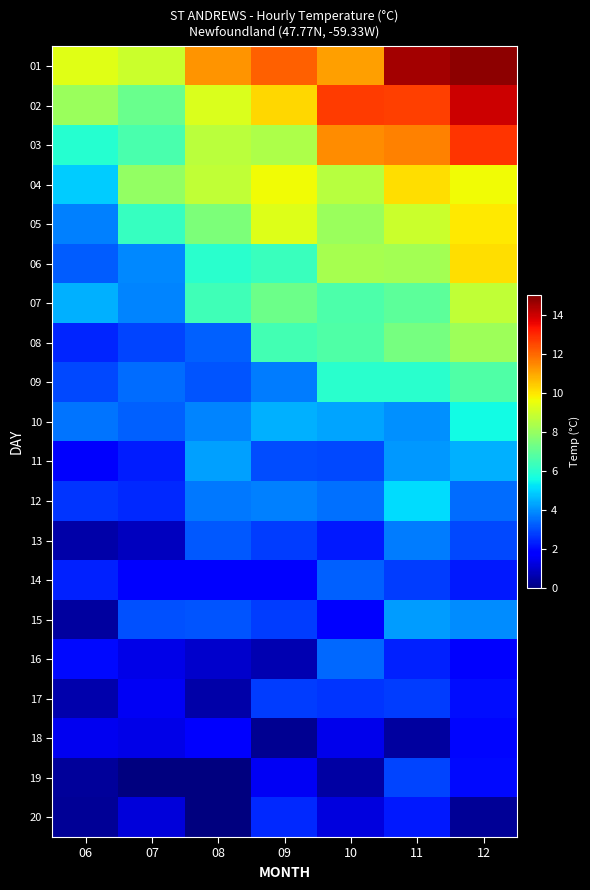

Reading left to right, transcribe all the data shown in this chart.

01: 06=9.3	07=8.9	08=11.3	09=12.1	10=11.1	11=14.5	12=14.8
02: 06=8.1	07=7.2	08=9.3	09=10.2	10=12.7	11=12.6	12=14.0
03: 06=5.9	07=6.6	08=8.7	09=8.4	10=11.4	11=11.6	12=12.8
04: 06=4.9	07=7.9	08=8.8	09=9.6	10=8.6	11=10.1	12=9.6
05: 06=3.8	07=6.2	08=7.5	09=9.3	10=8.1	11=8.9	12=9.9
06: 06=3.3	07=3.9	08=6.0	09=6.3	10=8.3	11=8.2	12=10.1
07: 06=4.5	07=3.8	08=6.4	09=7.2	10=6.7	11=7.0	12=8.7
08: 06=2.4	07=2.9	08=3.3	09=6.5	10=6.7	11=7.4	12=8.1
09: 06=3.0	07=3.5	08=3.1	09=3.7	10=6.0	11=6.0	12=6.7
10: 06=3.6	07=3.3	08=3.9	09=4.5	10=4.3	11=4.0	12=5.6
11: 06=1.6	07=2.3	08=4.3	09=3.0	10=3.0	11=4.1	12=4.5
12: 06=2.7	07=2.5	08=3.7	09=3.8	10=3.5	11=5.1	12=3.5
13: 06=0.6	07=0.9	08=3.2	09=2.8	10=2.3	11=3.7	12=3.0
14: 06=2.4	07=1.7	08=1.8	09=1.9	10=3.3	11=2.8	12=2.3
15: 06=0.5	07=3.1	08=3.1	09=2.8	10=1.9	11=4.2	12=3.9
16: 06=2.1	07=1.3	08=1.0	09=0.7	10=3.4	11=2.4	12=1.8
17: 06=0.6	07=1.5	08=0.5	09=2.8	10=2.7	11=2.8	12=2.1
18: 06=1.5	07=1.4	08=1.7	09=0.3	10=1.4	11=0.4	12=2.0
19: 06=0.4	07=0.0	08=0.0	09=1.6	10=0.5	11=2.9	12=2.0
20: 06=0.3	07=1.2	08=0.0	09=2.5	10=1.2	11=2.2	12=0.3